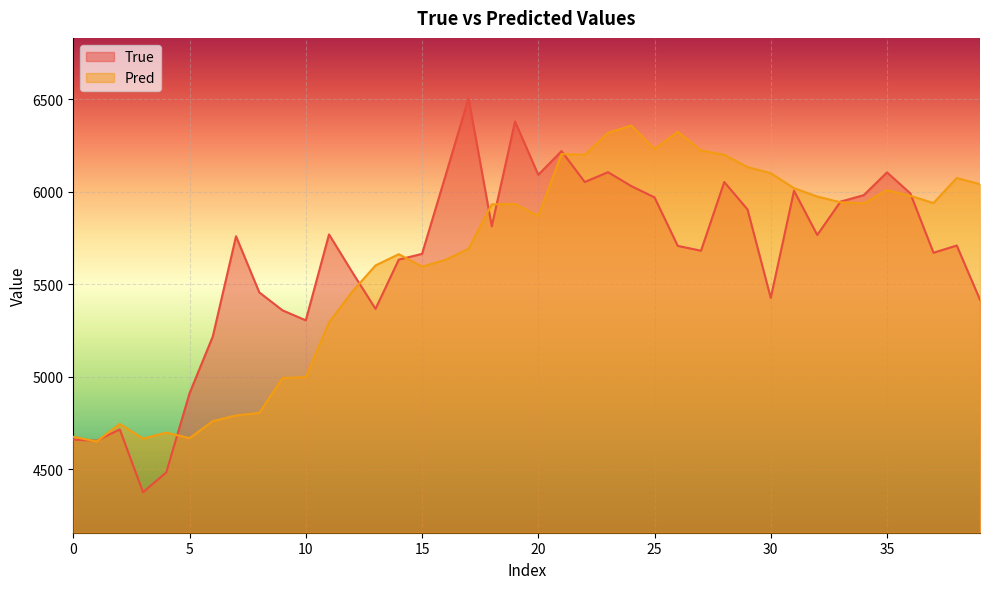

How many lines are shown in the chart?

2